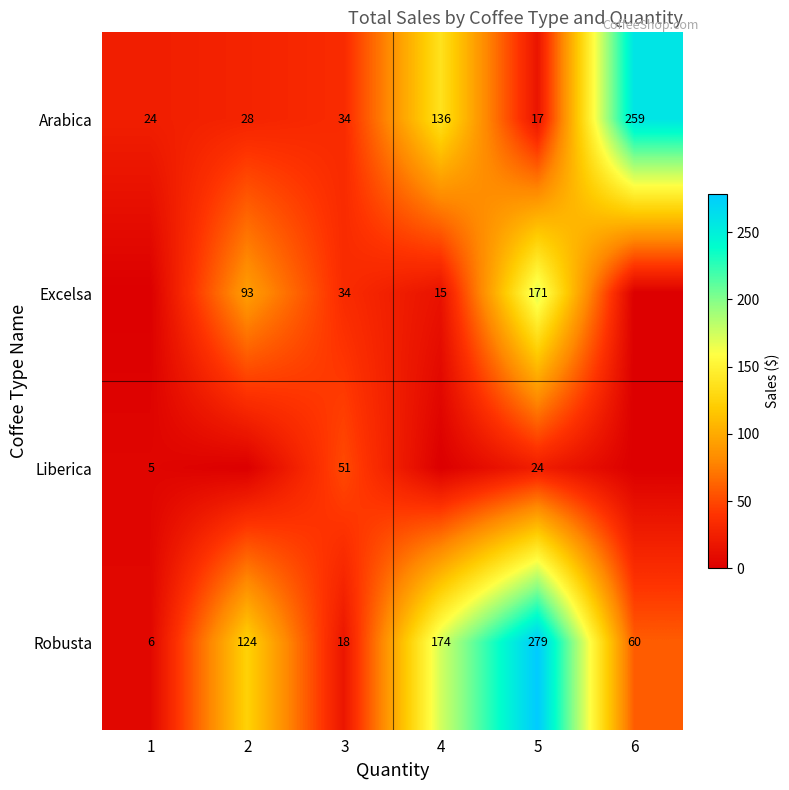

What is the difference between the maximum and minimum values in the Arabica series?

242